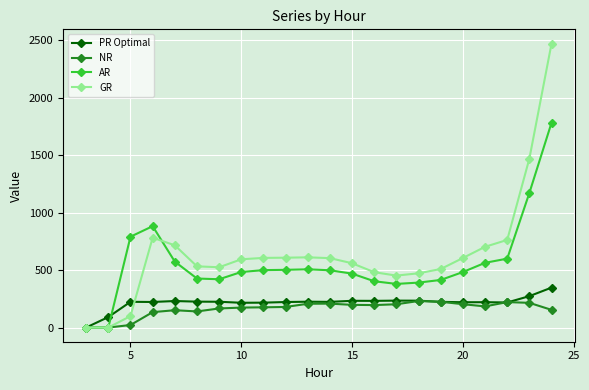

How many positive values does the PR Optimal series have?

21